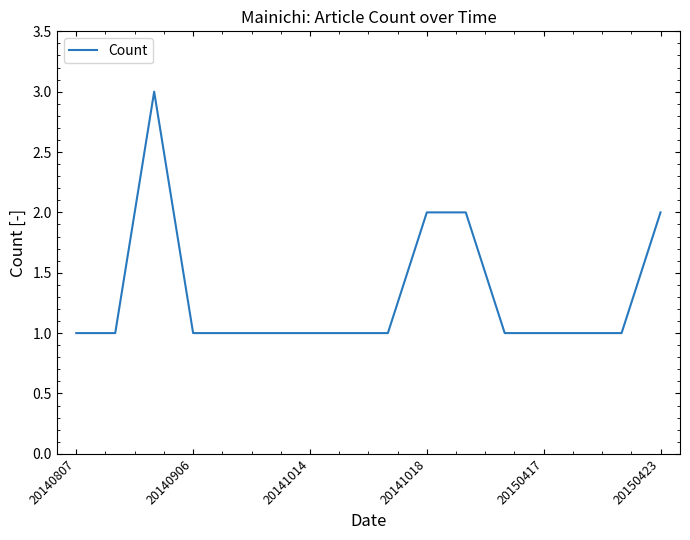

What is the greatest value displayed?

3